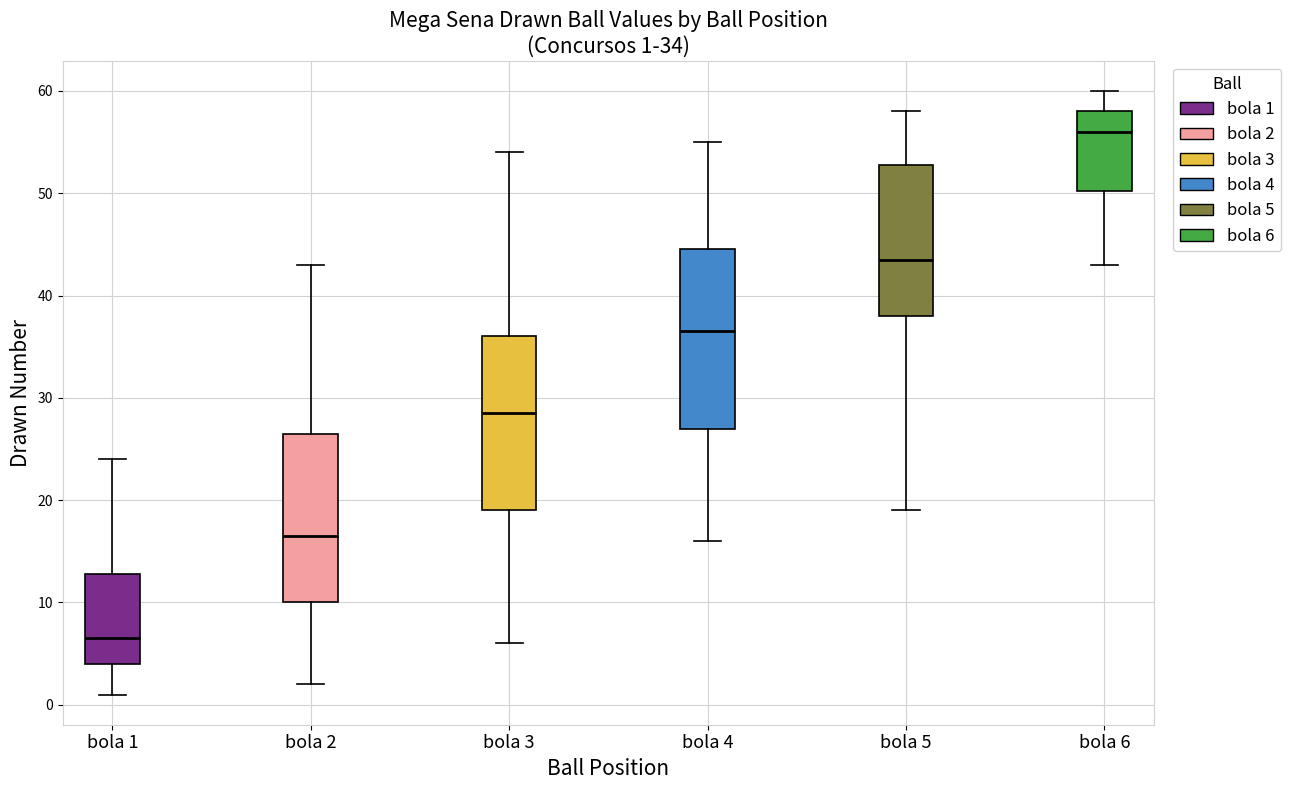

Which box has the lowest median line?

bola 1